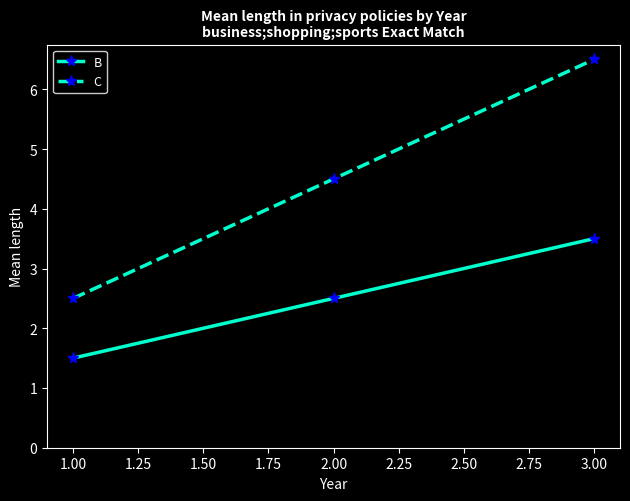

What is the minimum value for B?

1.5